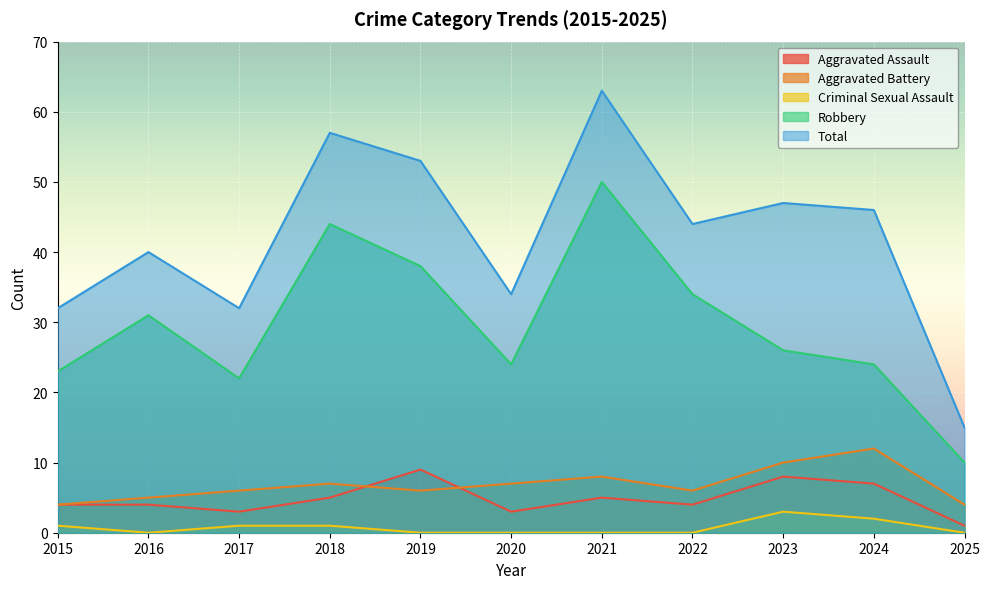

In Aggravated Battery, how many points are lower than both neighbors (excluding endpoints)?

2